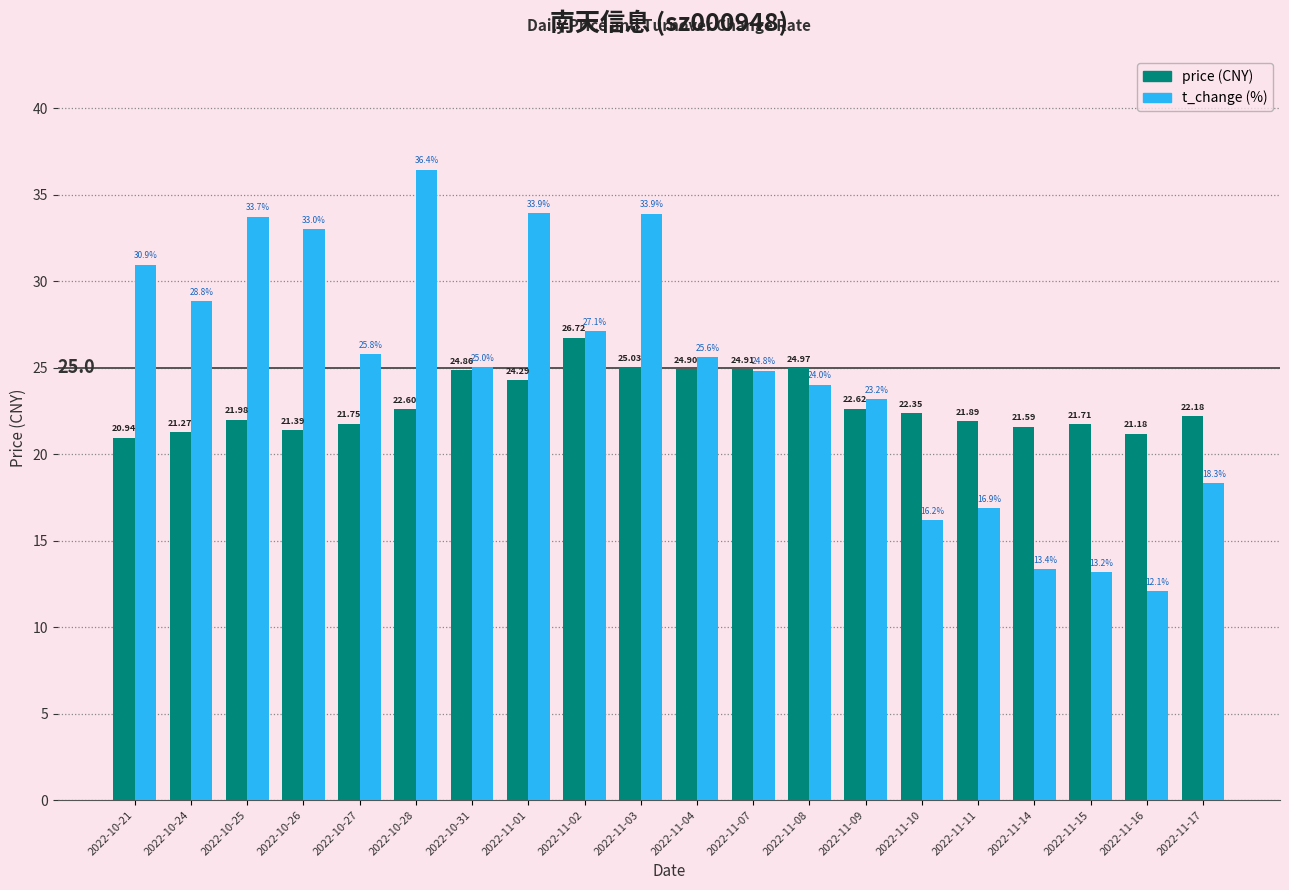

What position from the right is 2022-10-26?

17